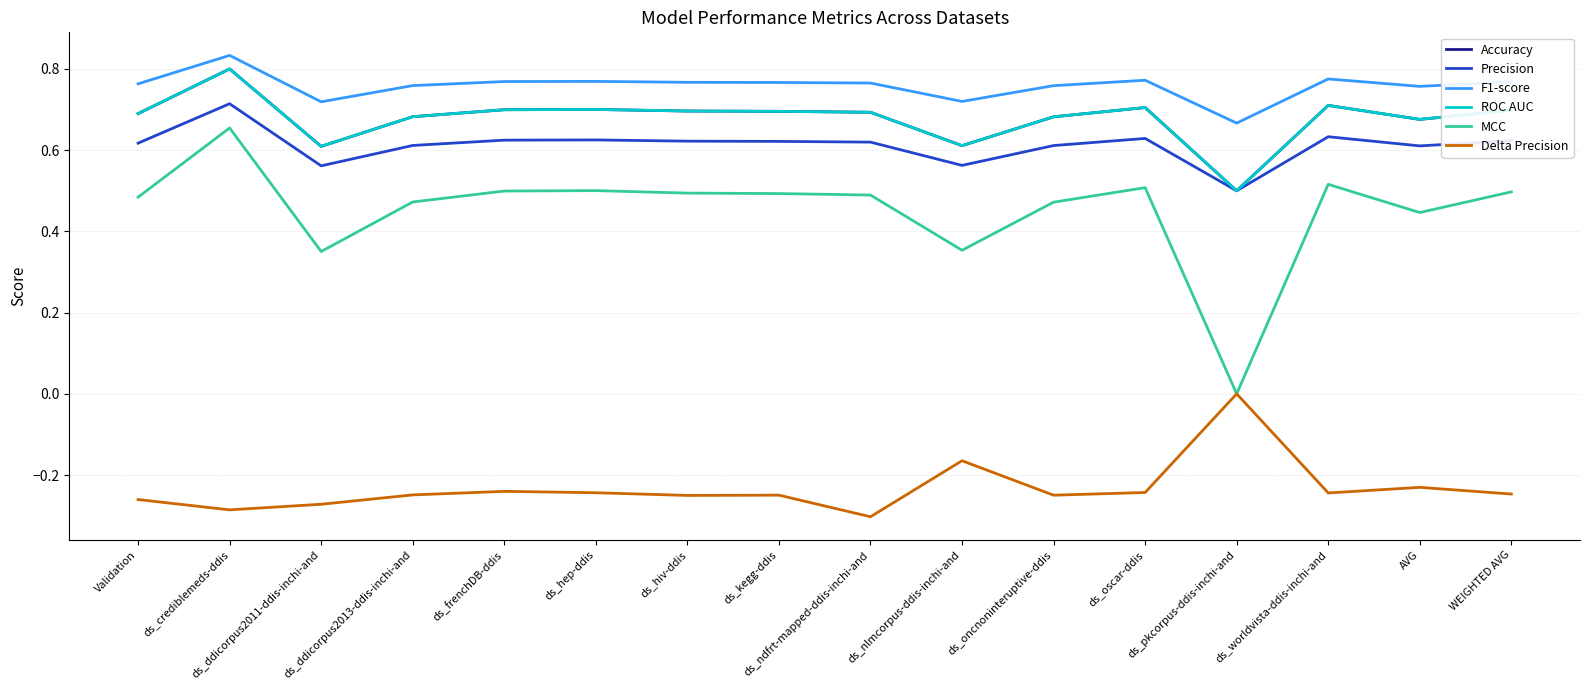

Does the chart have visible grid lines?

Yes